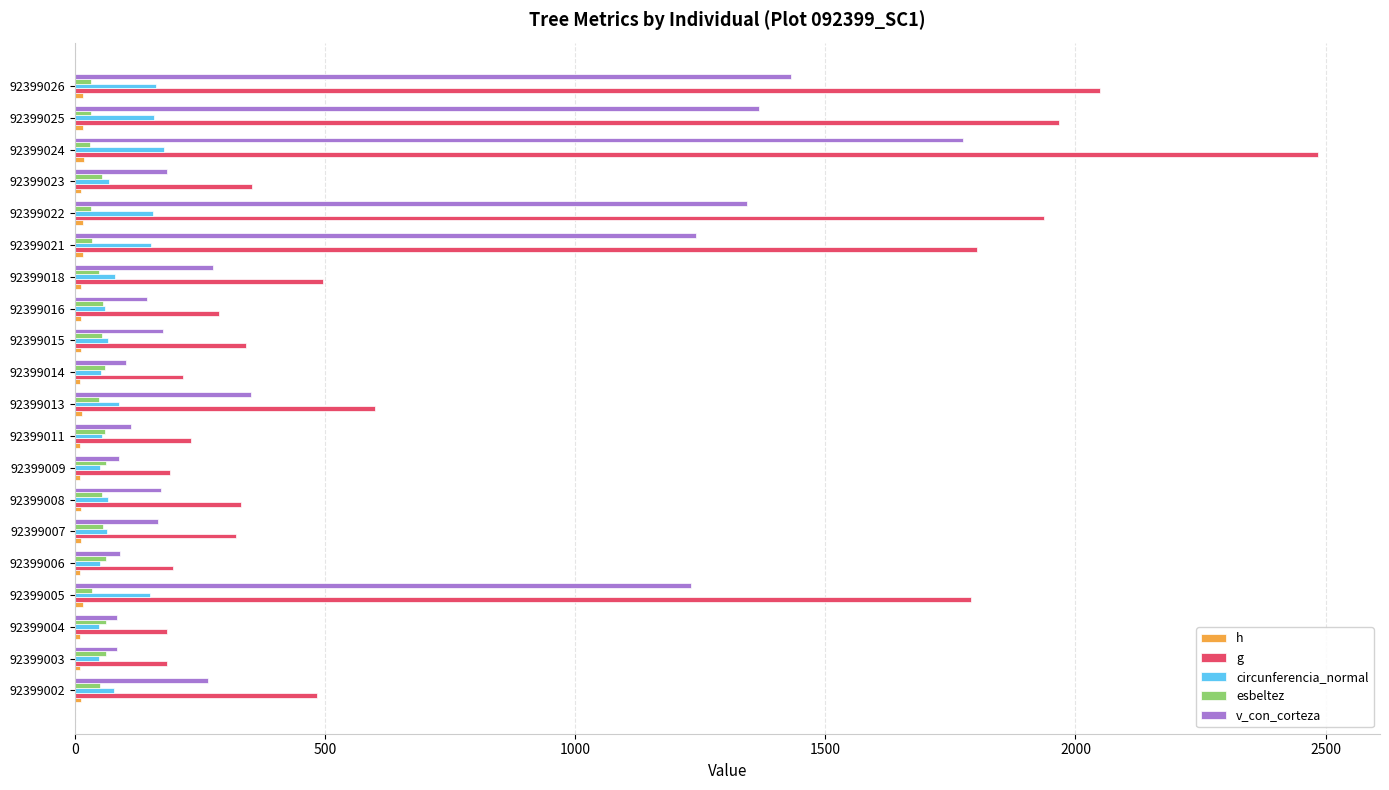

What is the smallest value displayed?

9.4